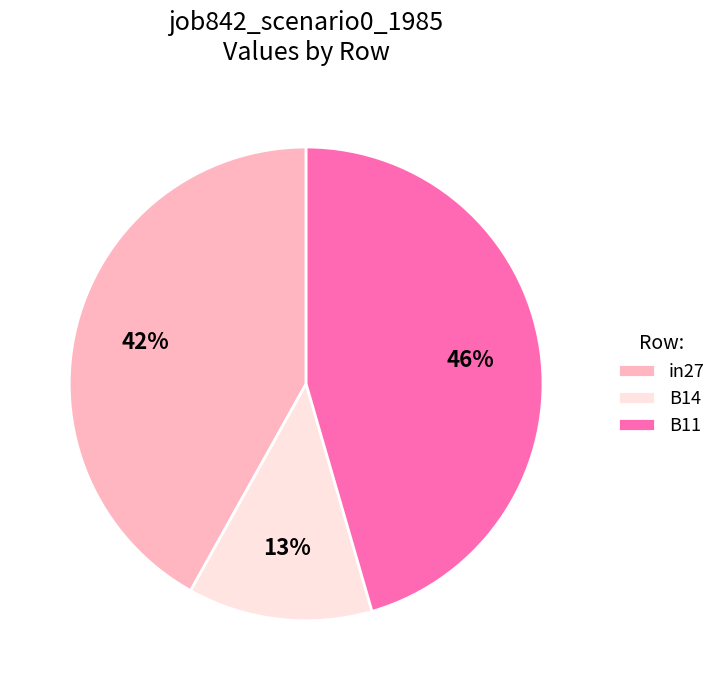

What percentage is the B14 slice, to the nearest percent?

13%